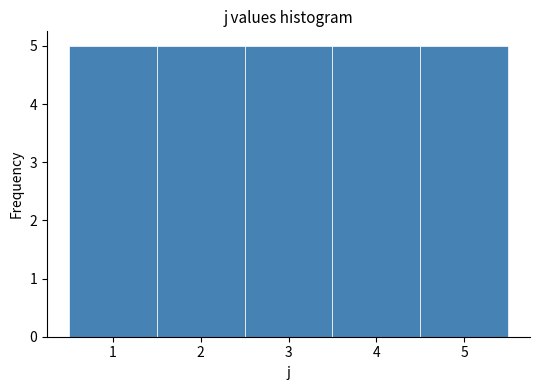

Reading left to right, list every bar in this chart as the range it spans on the x-axis followed by its height. The values are not printed on the chart, so give them approximately, as read against the axis.

0.5 to 1.5: 5
1.5 to 2.5: 5
2.5 to 3.5: 5
3.5 to 4.5: 5
4.5 to 5.5: 5